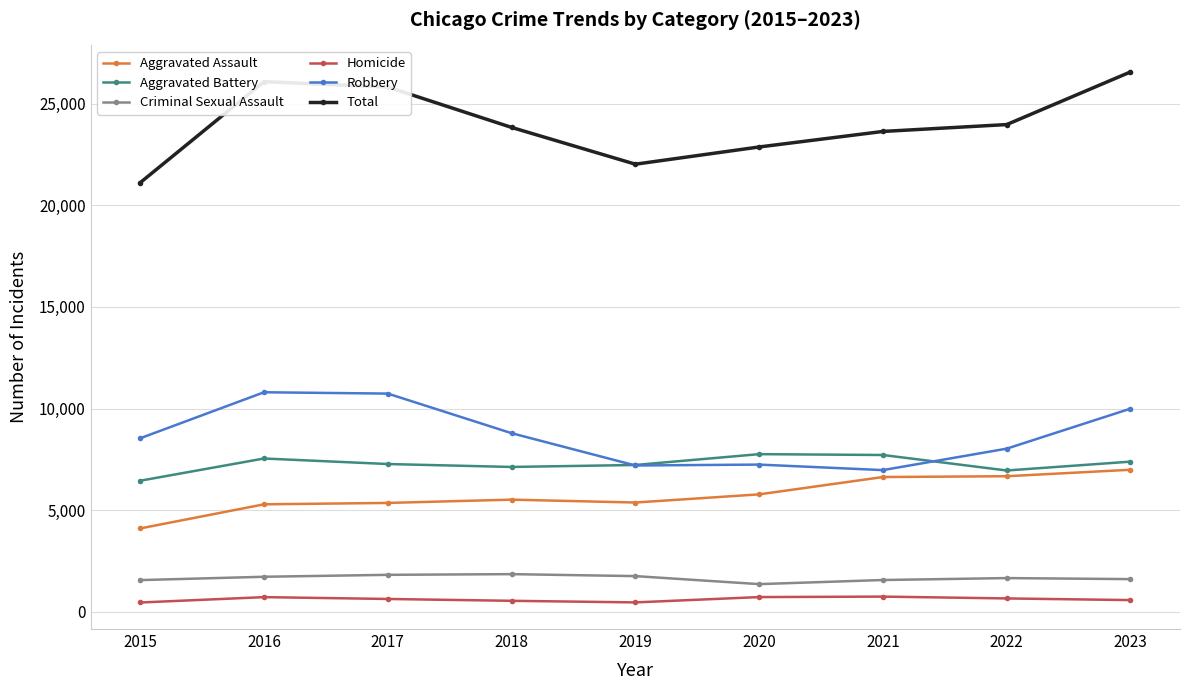

True or false: Robbery and Total cross at least once.

False